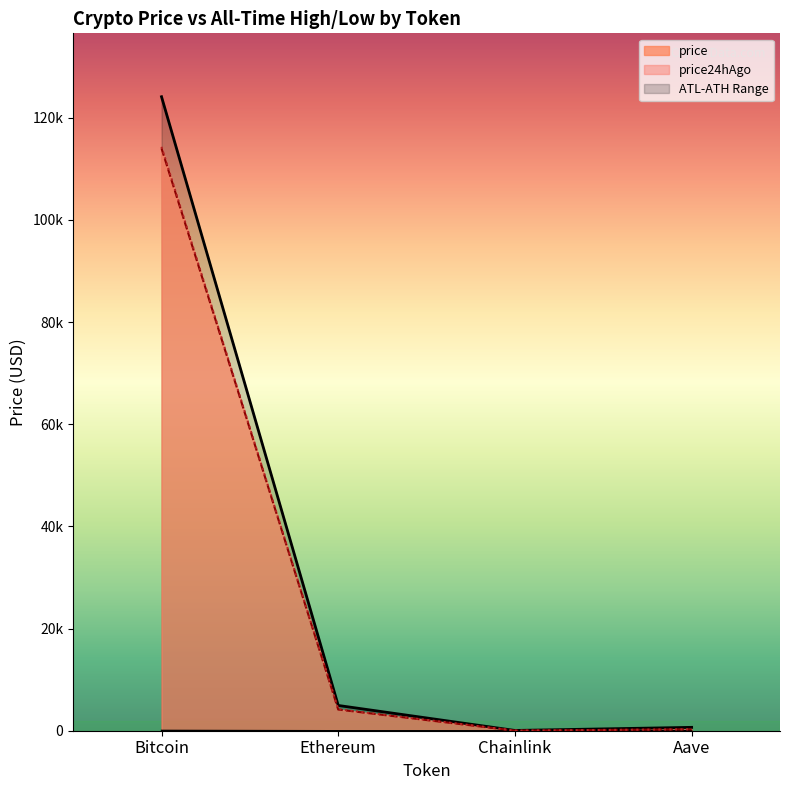

What is the minimum value for Bitcoin?

21.3